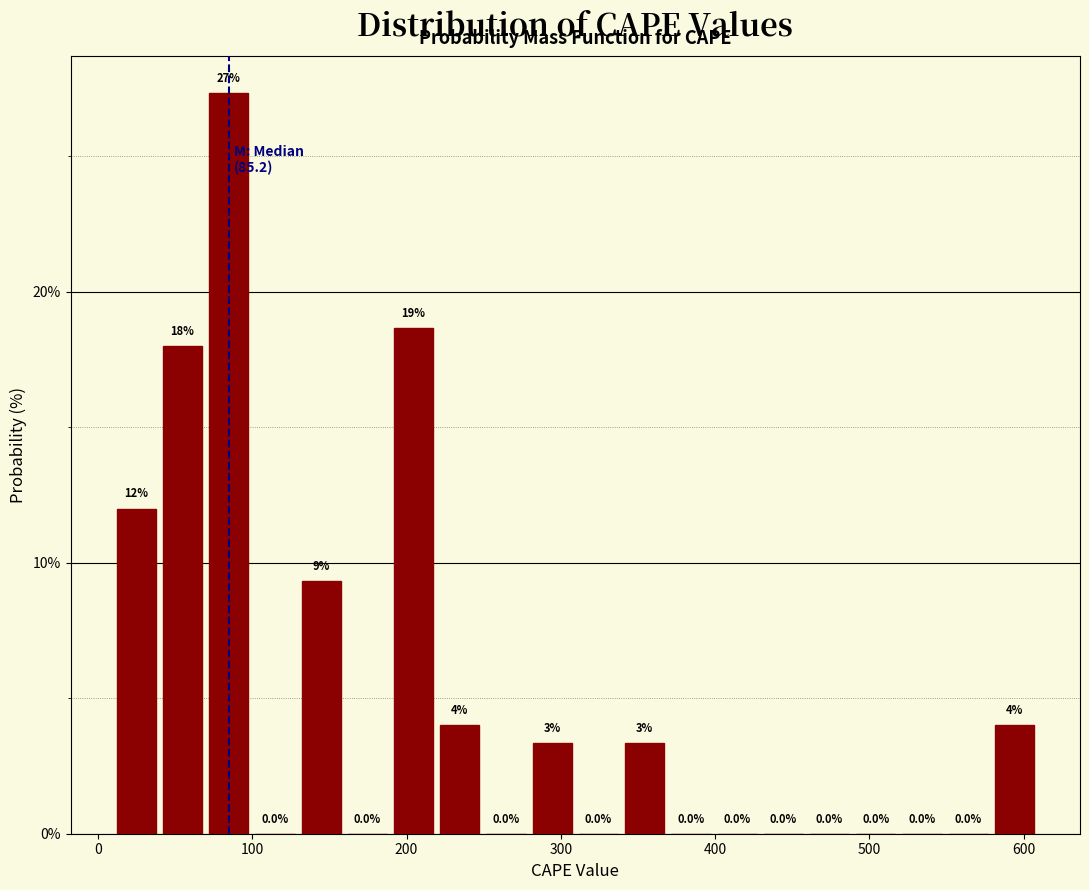

Read against the x-axis, roughly where is the centre of the tallest bar?

80